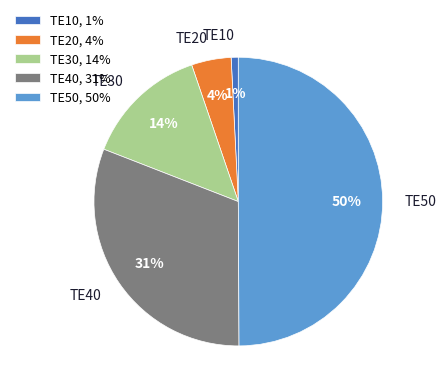

Do TE50 and TE20 together represent more than half of the pie?

Yes